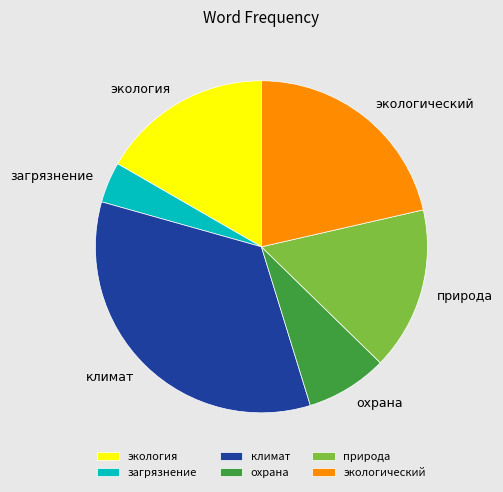

How many segments does this pie chart have?

6